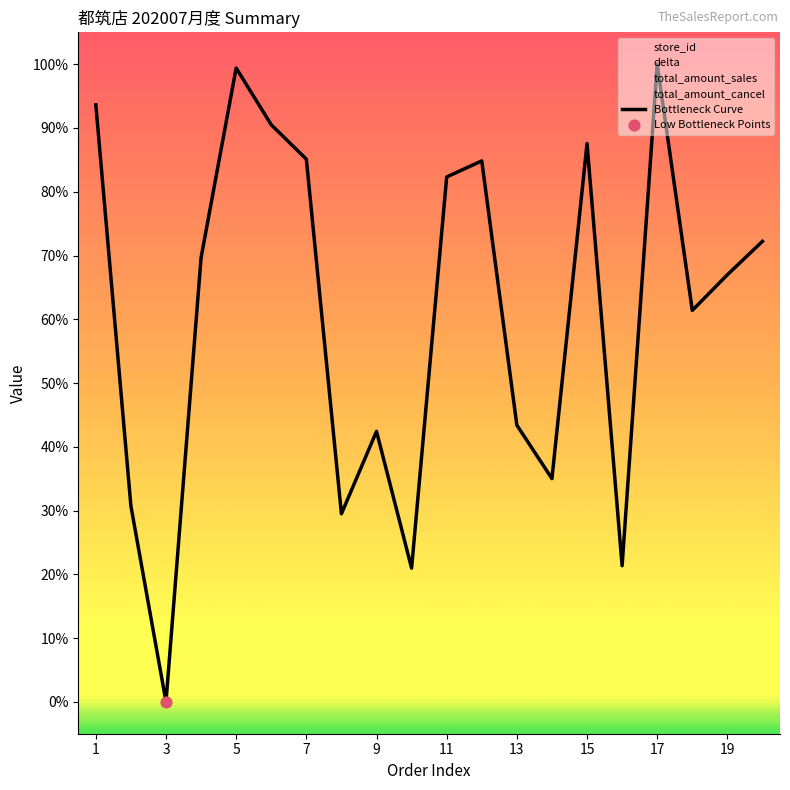

Is it true that Bottleneck Curve equals 111.1 at 7?

False